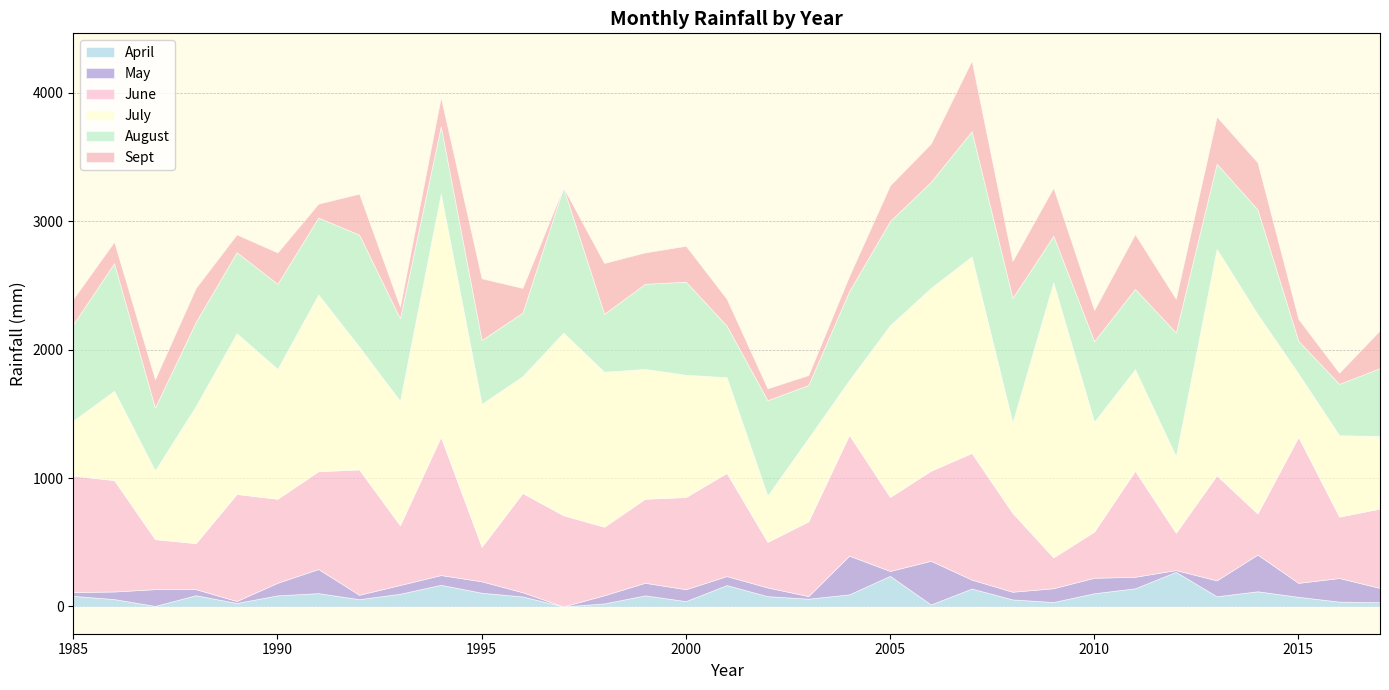

Where is Sept nearest to the value 274?

2005